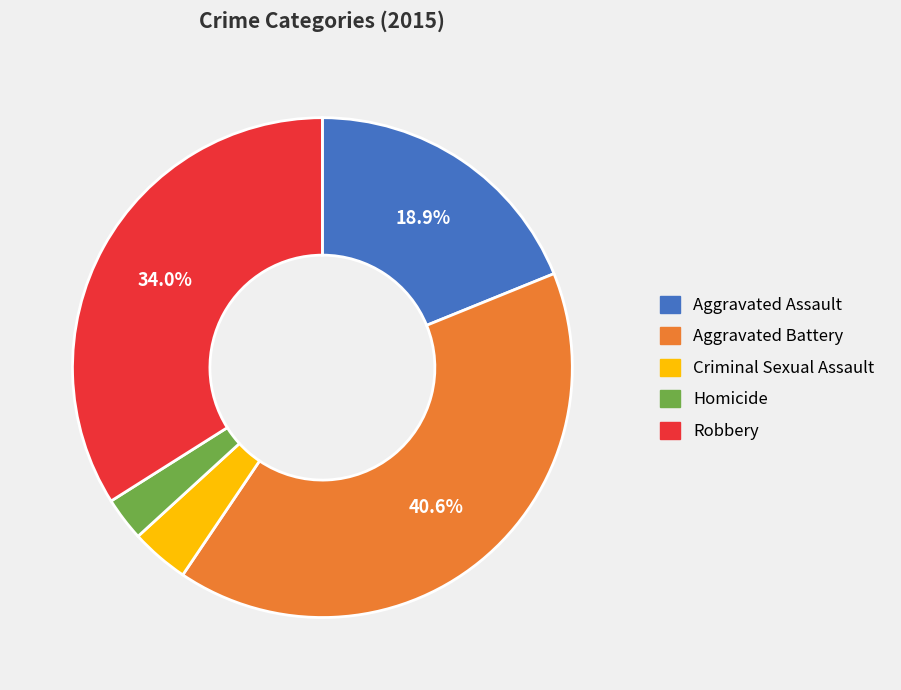

How many segments does this pie chart have?

5